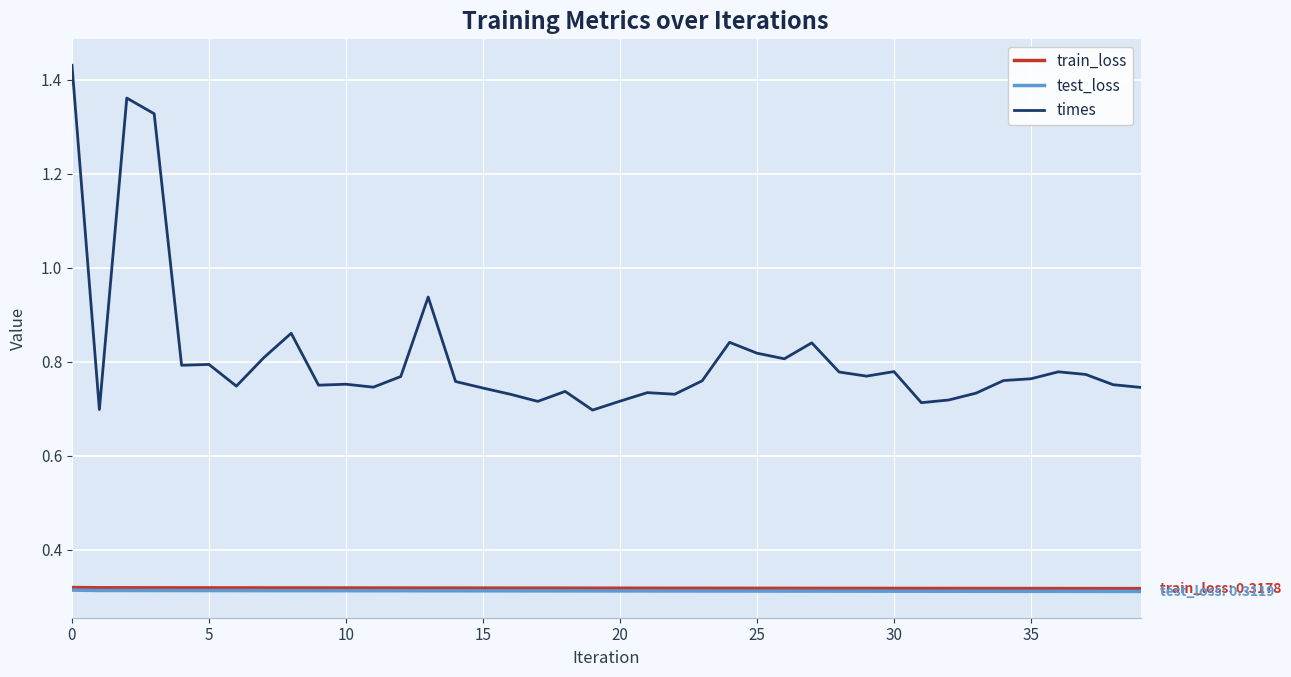

How many series are shown in this chart?

3